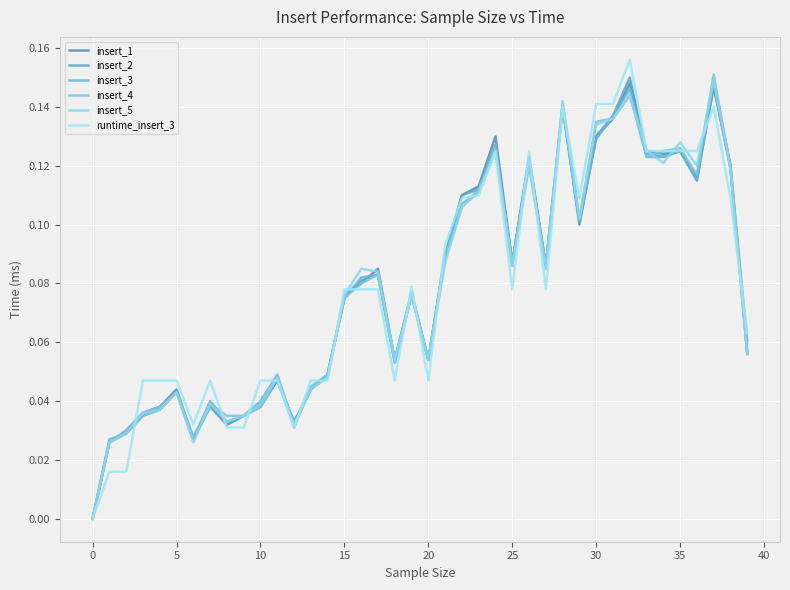

How many values in runtime_insert_3 are above zero?

39